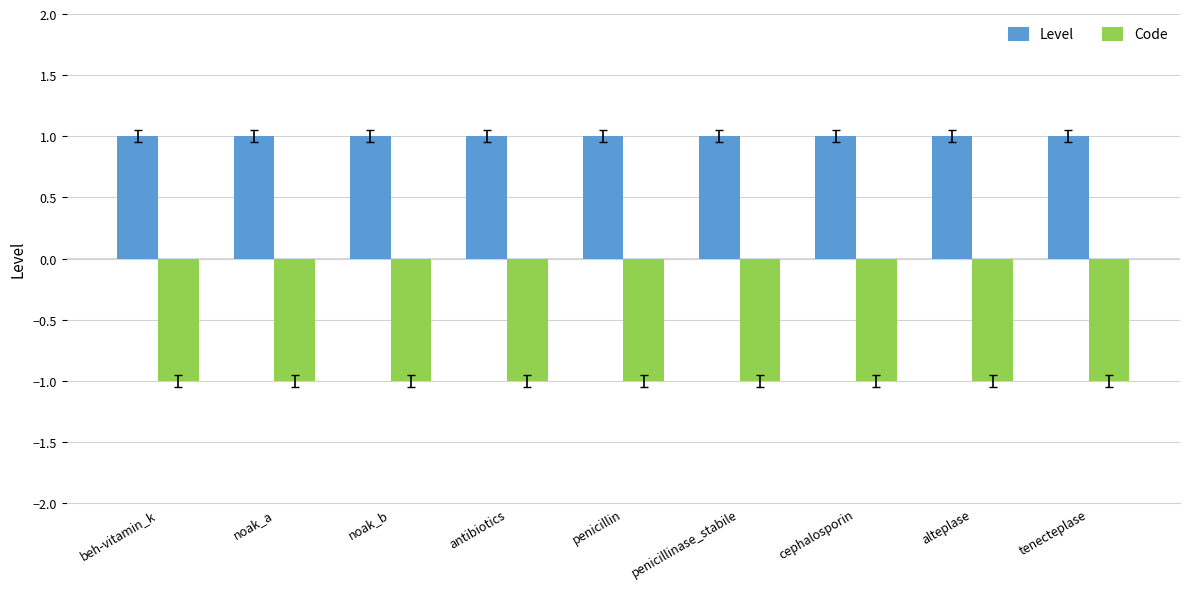

List the series in order of their peak value, lowest first.

Code, Level